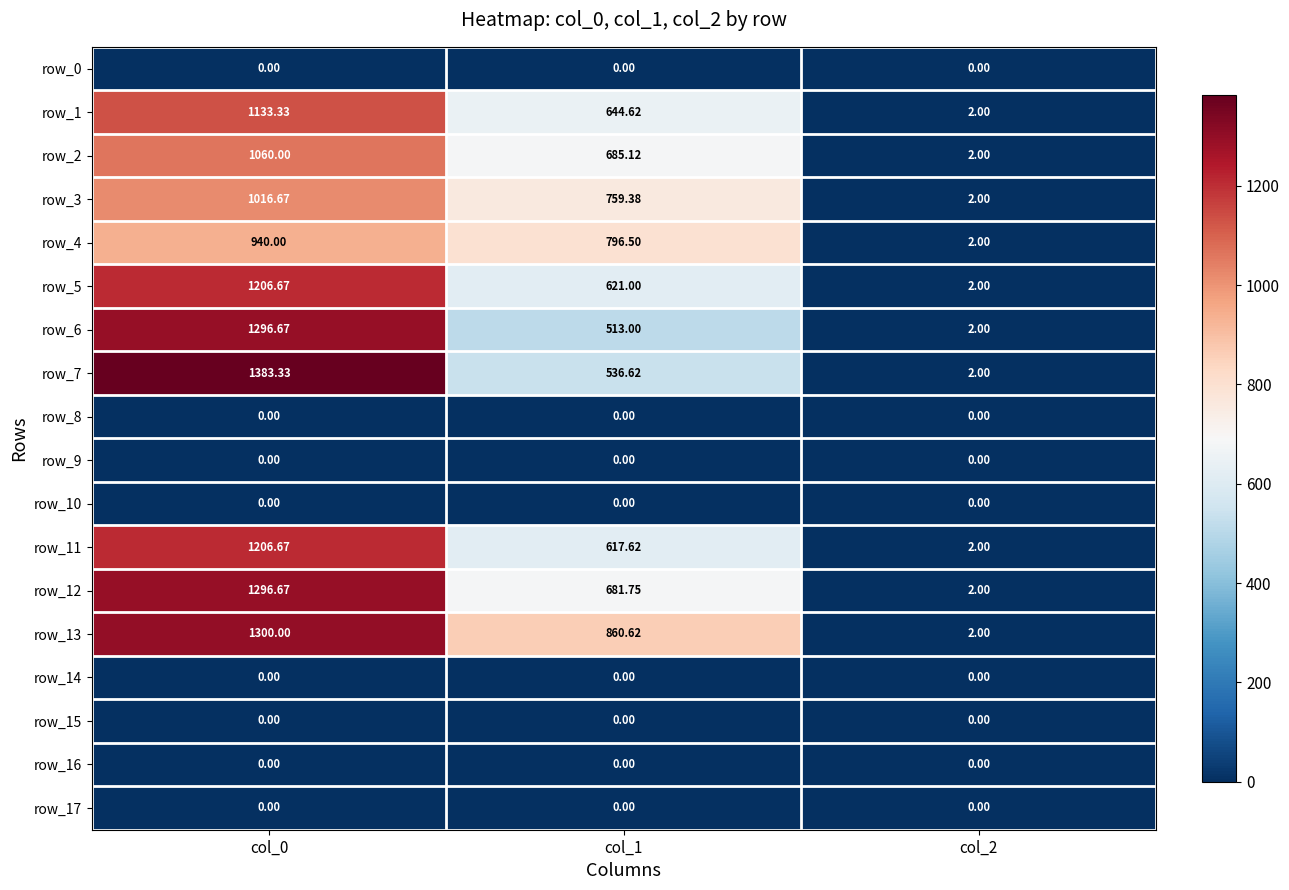

Where is row_12 nearest to the value 649?

col_1